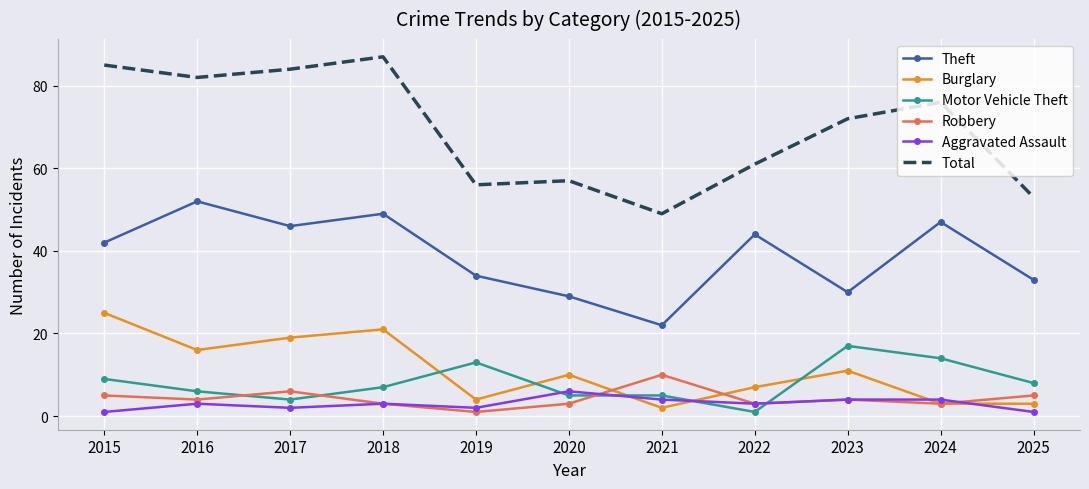

What is the average value of the Aggravated Assault series?

3